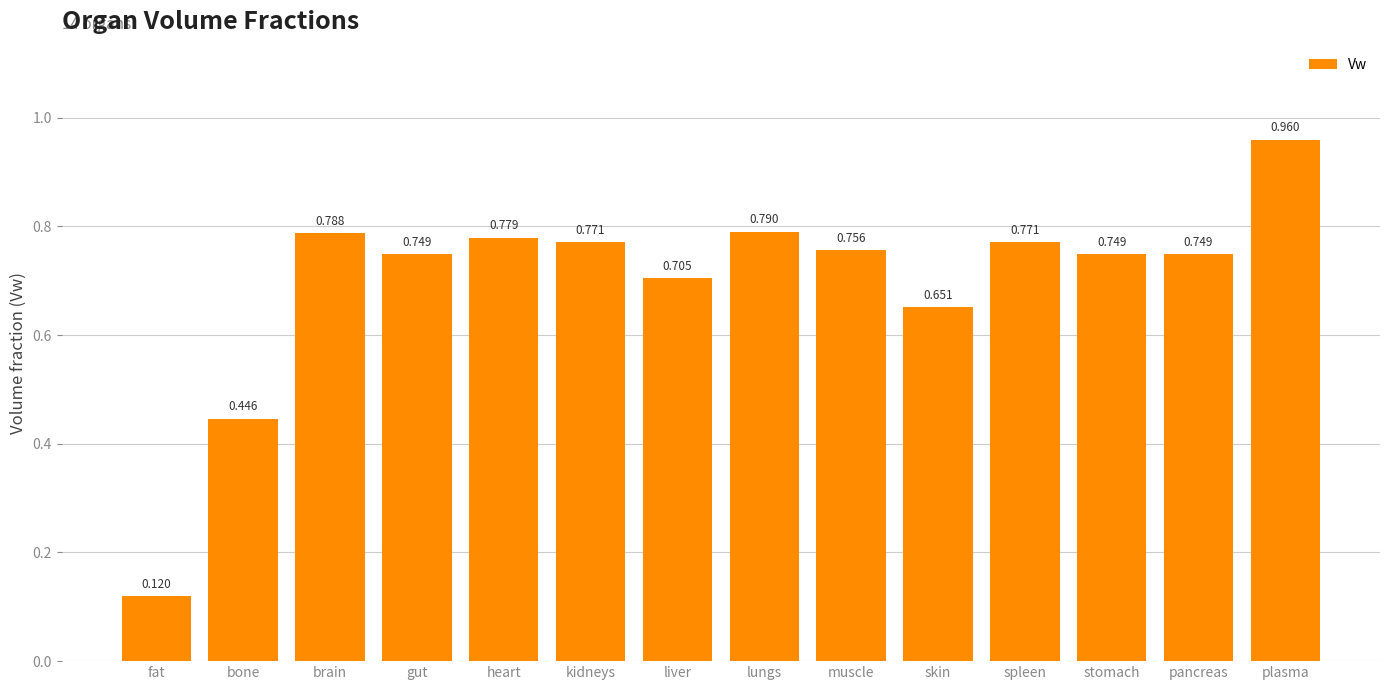

What is the difference between the maximum and second lowest values?

0.5